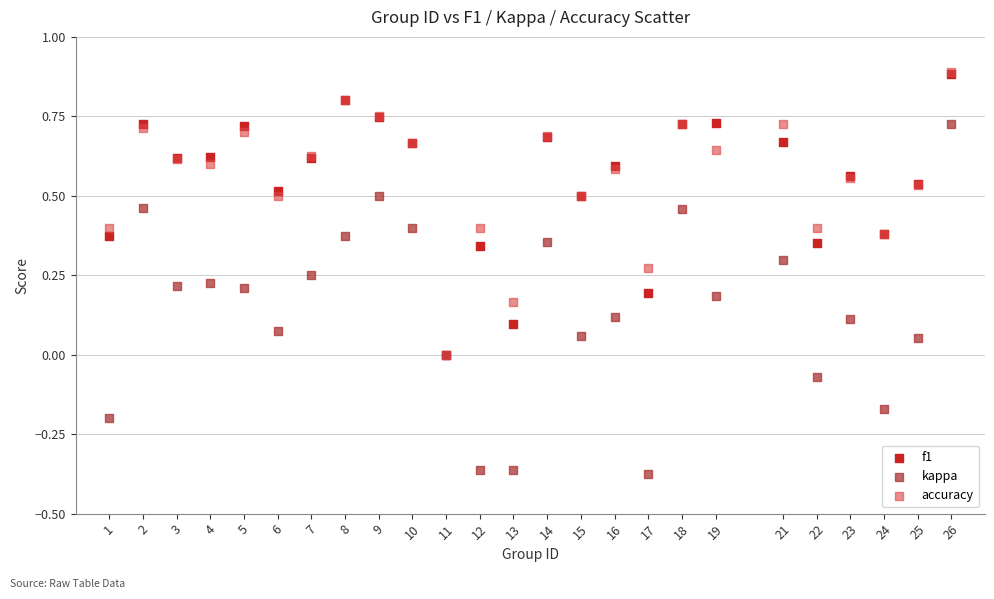

Which series has the widest spread of Y values?

kappa